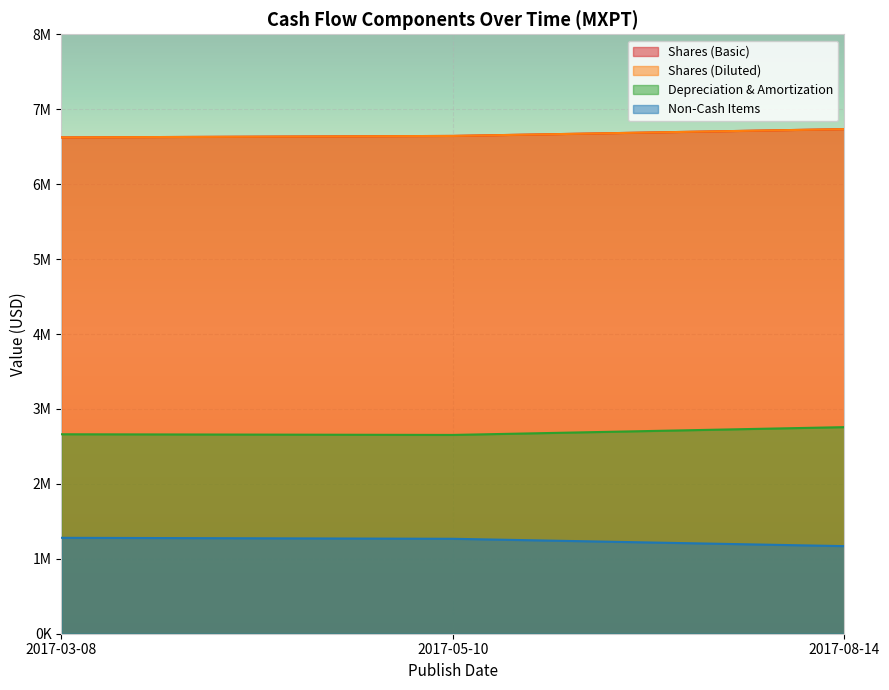

How many series are shown in this chart?

4